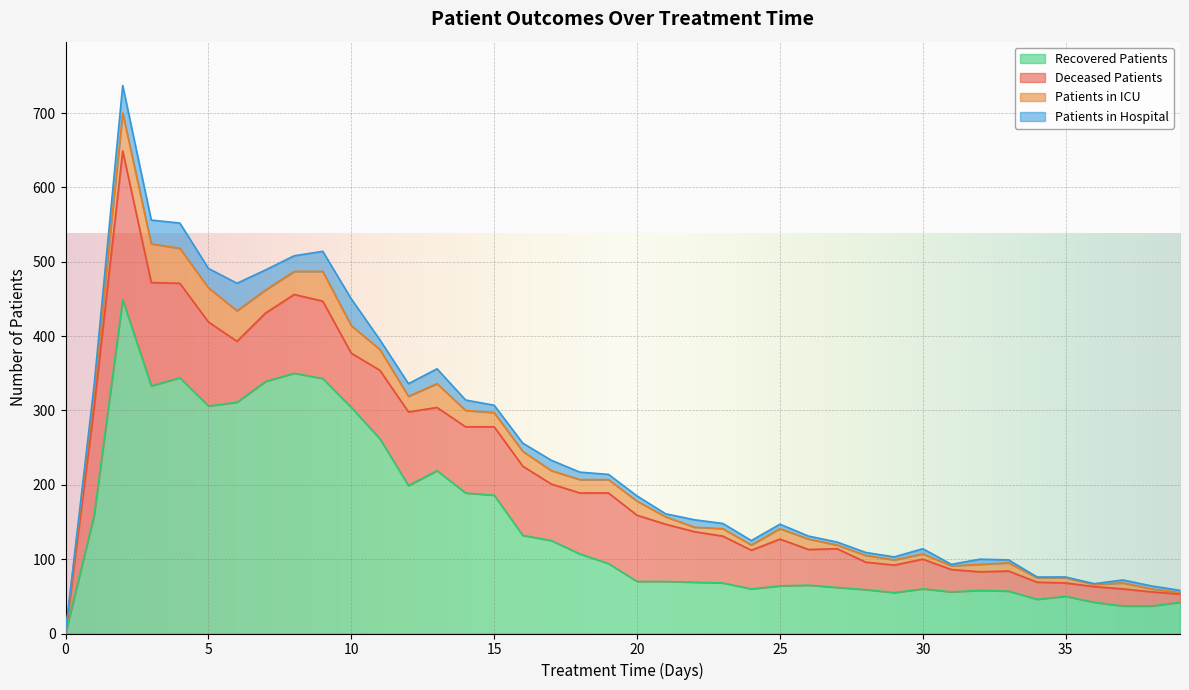

What is the maximum value for recovered_patients?

449